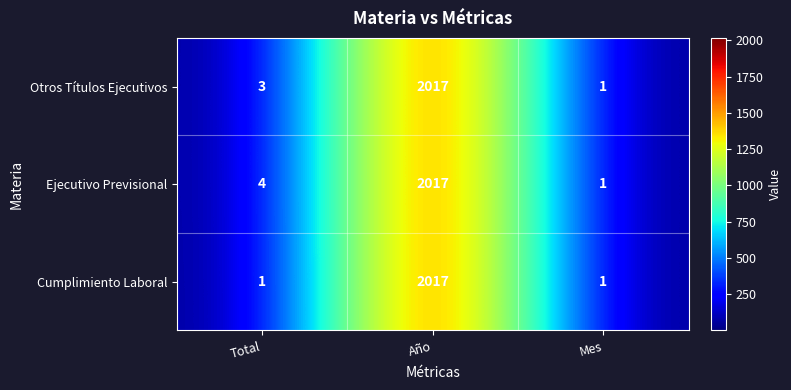

Read the Ejecutivo Previsional value at Año, to the nearest 10.

2020